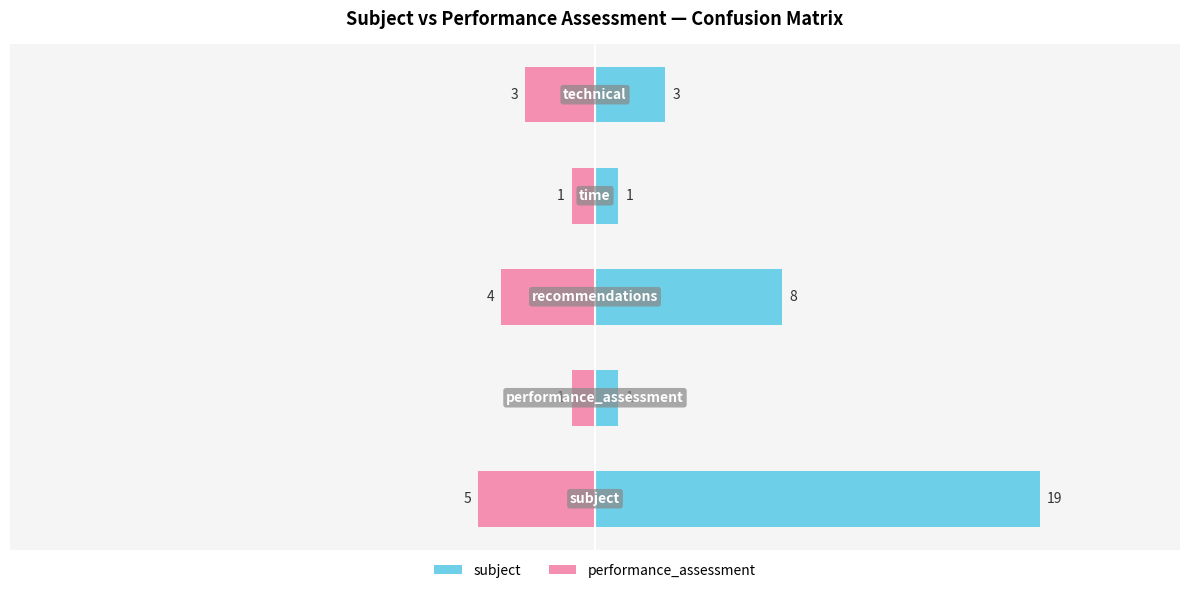

The performance_assessment series shows -7 at 2. True or false?

False